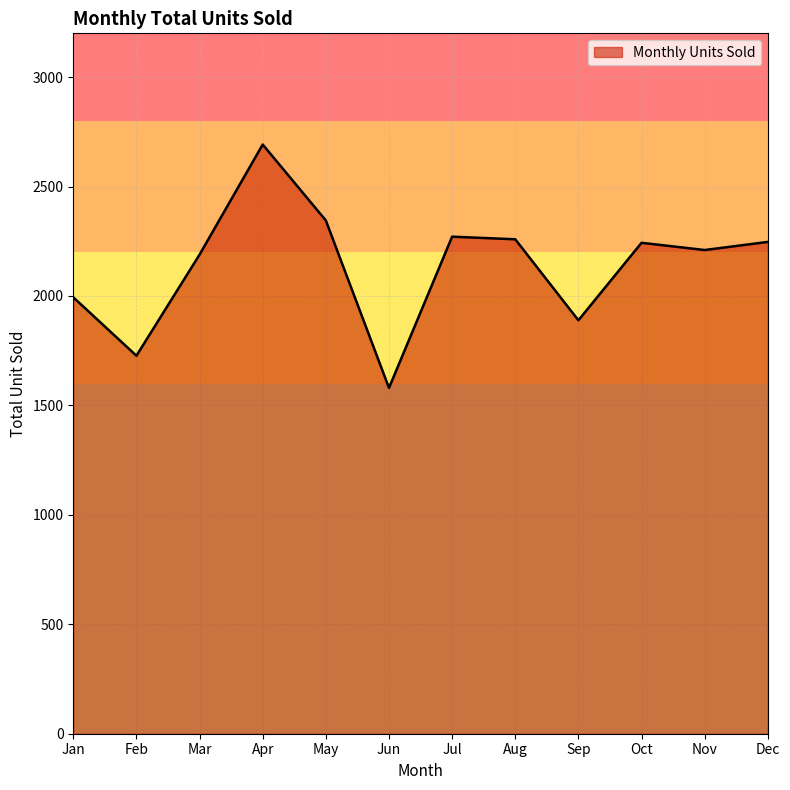

Which category has the lowest value across all series?

Jun